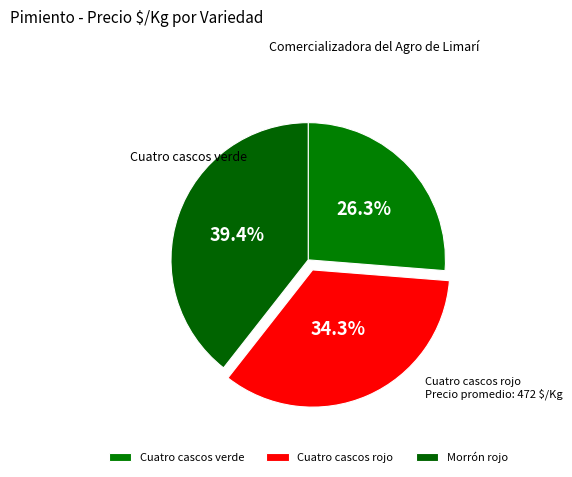

Which slice is the smallest?

Cuatro cascos verde